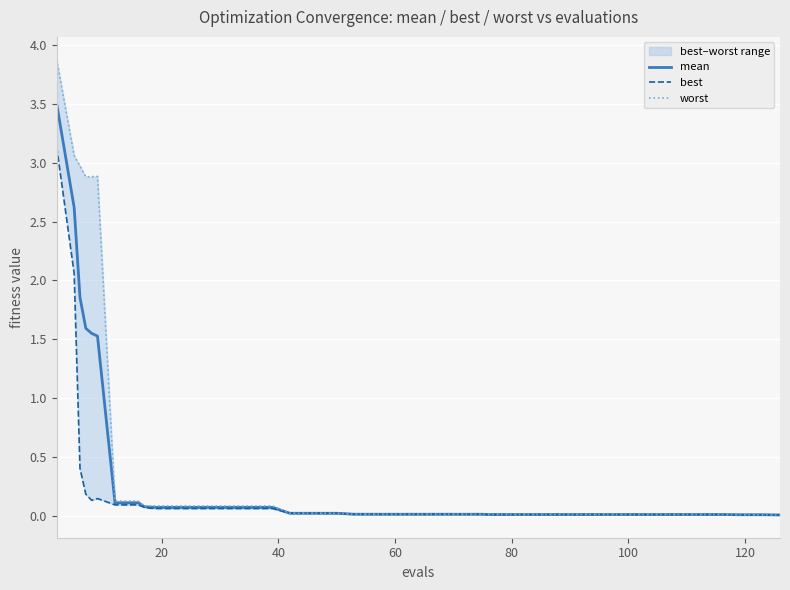

True or false: mean has a value of 0.0 at 34.

False